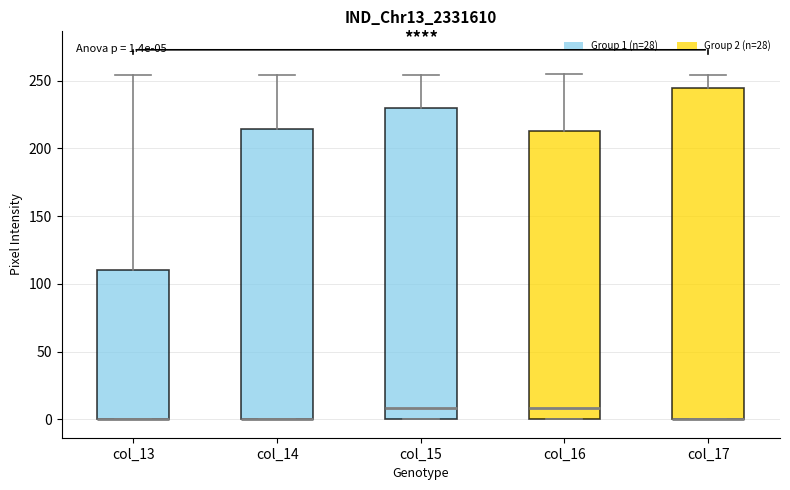

Comparing the boxes themselves (not the whiskers), which one is the tallest?

col_17